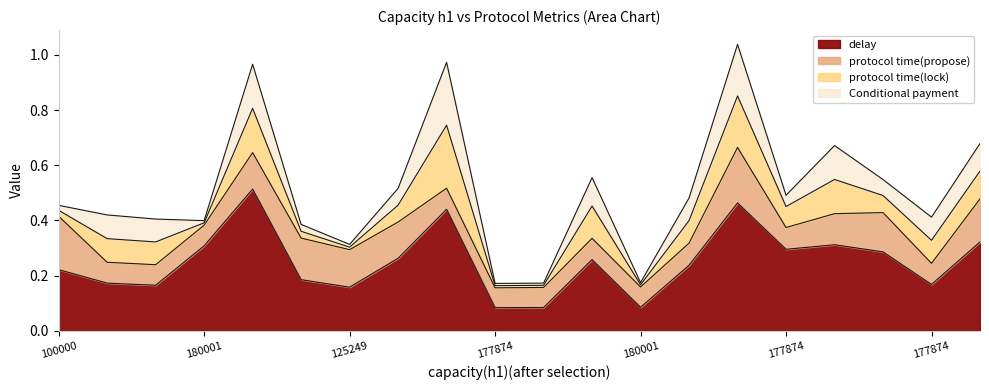

Reading left to right, list all the values displayed in this chart.

delay: 100000=0.2	152625=0.2	180001=0.2	180001=0.3	152625=0.5	152625=0.2	125249=0.2	180001=0.3	152625=0.4	177874=0.1	150498=0.1	125249=0.3	180001=0.1	152625=0.2	125249=0.5	177874=0.3	150498=0.3	123122=0.3	177874=0.2	150498=0.3
protocol time(propose): 100000=0.2	152625=0.1	180001=0.1	180001=0.1	152625=0.1	152625=0.2	125249=0.1	180001=0.1	152625=0.1	177874=0.1	150498=0.1	125249=0.1	180001=0.1	152625=0.1	125249=0.2	177874=0.1	150498=0.1	123122=0.1	177874=0.1	150498=0.2
protocol time(lock): 100000=0.0	152625=0.1	180001=0.1	180001=0.0	152625=0.2	152625=0.0	125249=0.0	180001=0.1	152625=0.2	177874=0.0	150498=0.0	125249=0.1	180001=0.0	152625=0.1	125249=0.2	177874=0.1	150498=0.1	123122=0.1	177874=0.1	150498=0.1
Conditional payment: 100000=0.0	152625=0.1	180001=0.1	180001=0.0	152625=0.2	152625=0.0	125249=0.0	180001=0.1	152625=0.2	177874=0.0	150498=0.0	125249=0.1	180001=0.0	152625=0.1	125249=0.2	177874=0.0	150498=0.1	123122=0.1	177874=0.1	150498=0.1